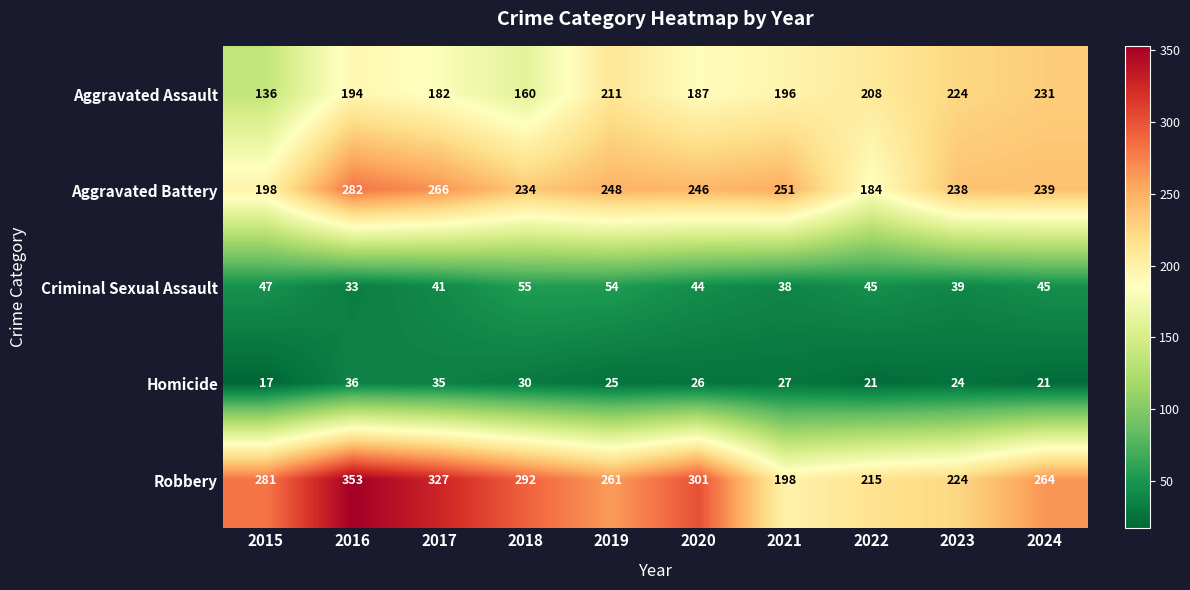

True or false: Robbery has a value of 224 at 2023.

True